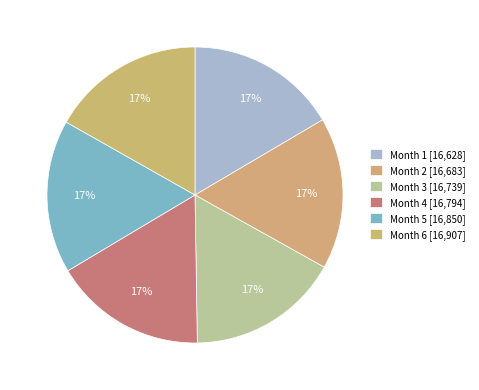

Does any single category account for the majority?

No